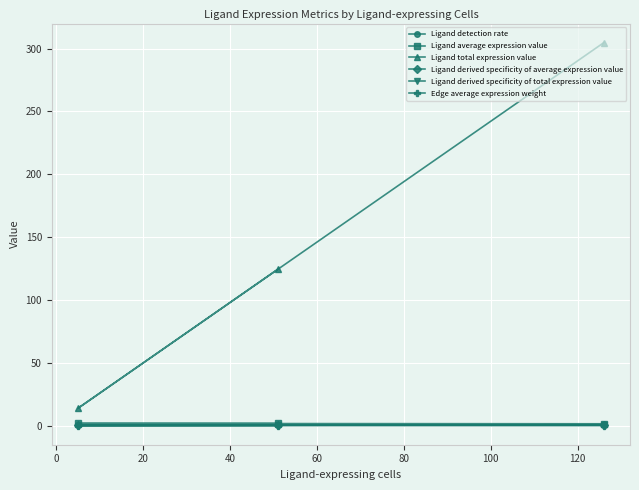

Which series has the largest total across all categories?

Ligand total expression value